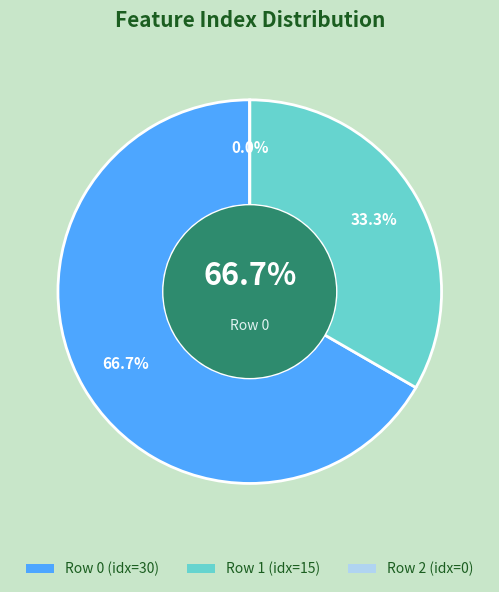

How much of the chart is everything except 2?

100.0%